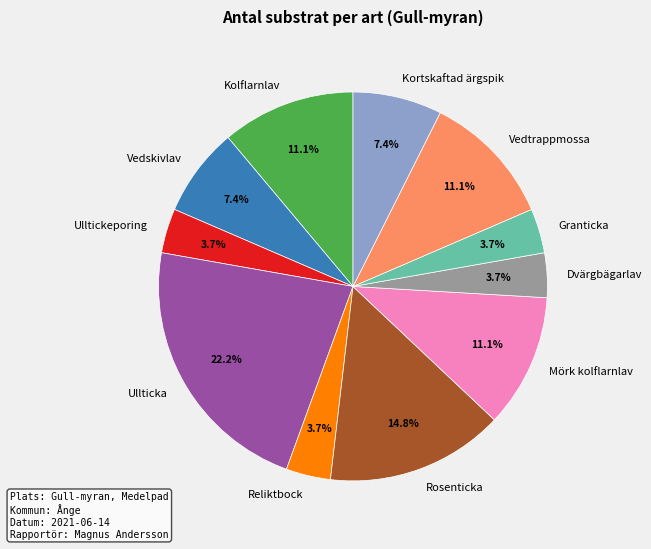

Which slice is the largest?

Ullticka